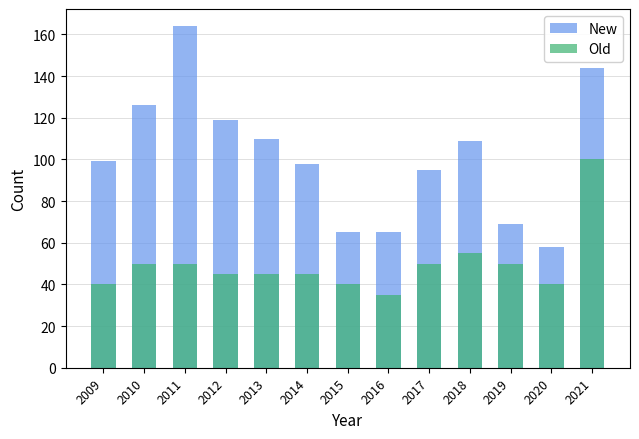

What is the sum of all Old values?

645